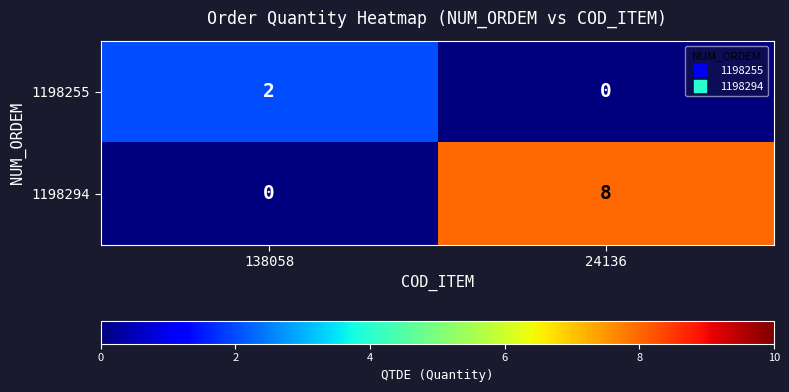

Which series has the widest spread of values?

1198294